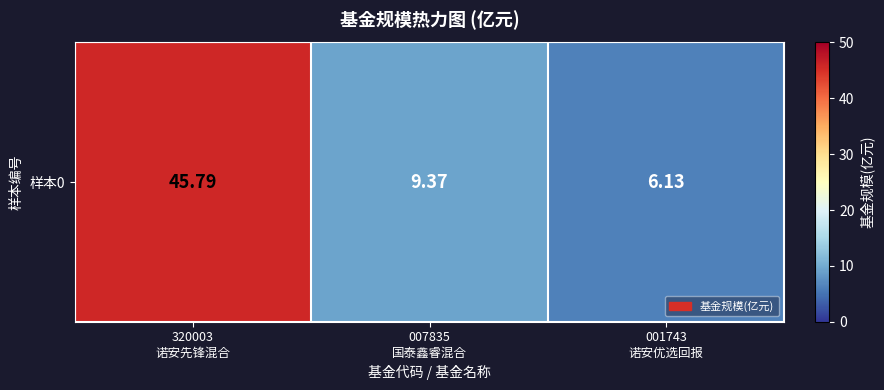

True or false: the data shows 1.5 at 001743
诺安优选回报.

False